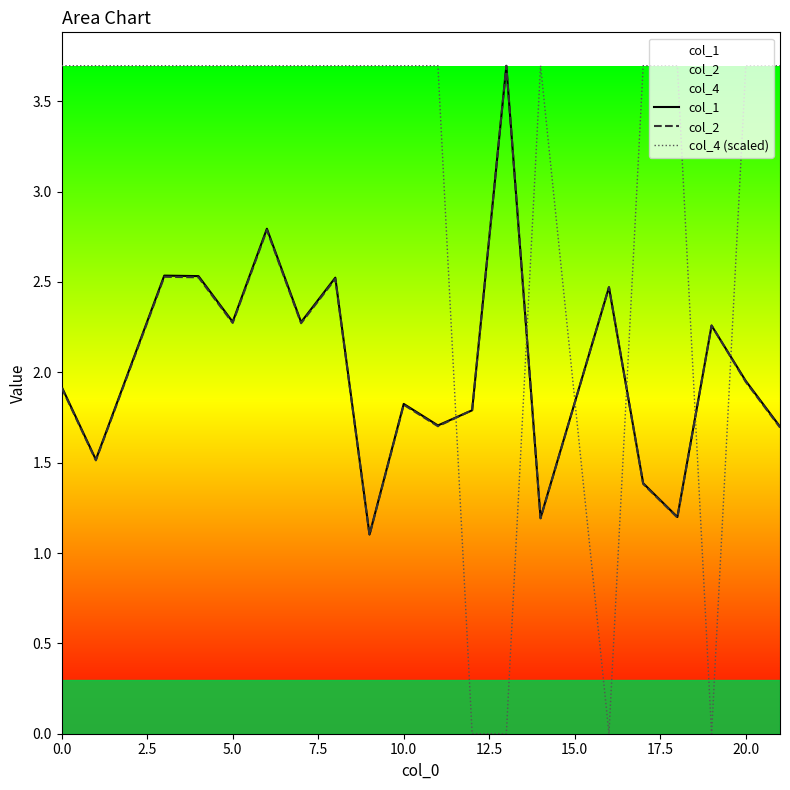

Is it true that col_2 equals 1.9 at 0.0?

True